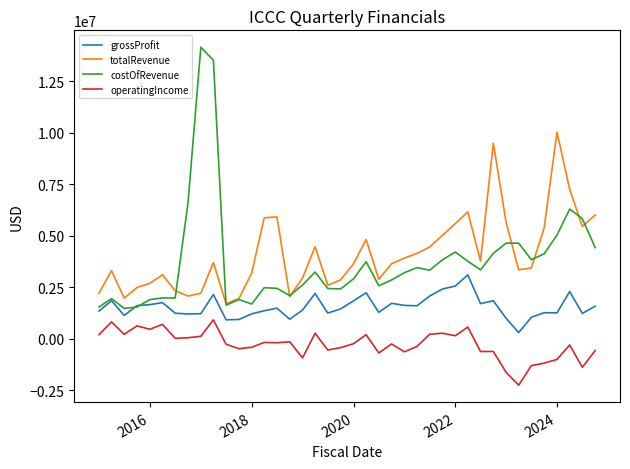

What is the lowest value of the totalRevenue series?

1706112